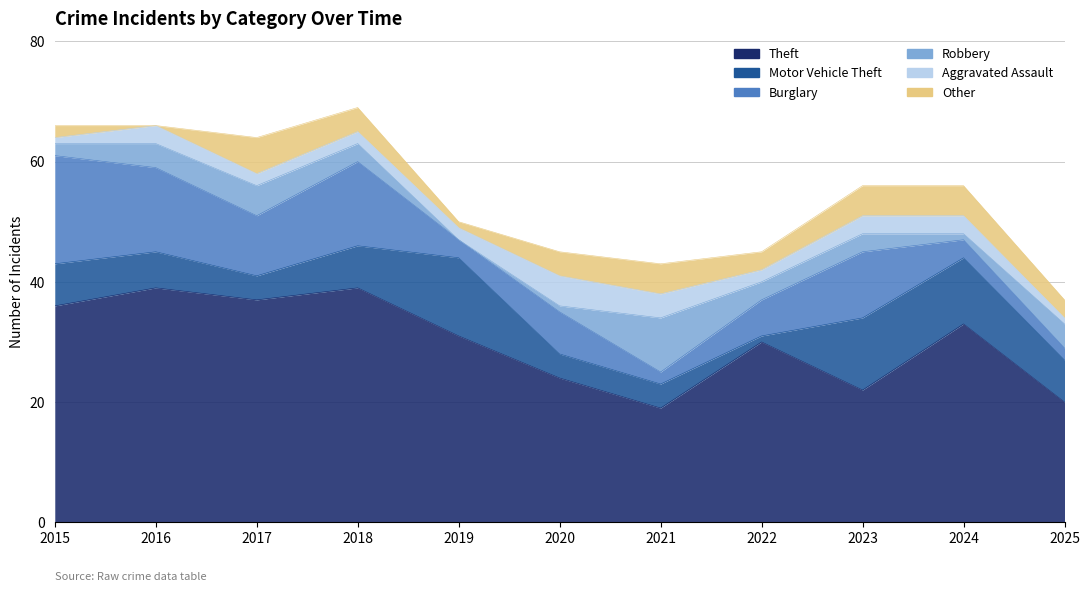

At 2016, list the series in order from largest to smallest.

Theft, Burglary, Motor Vehicle Theft, Robbery, Aggravated Assault, Other